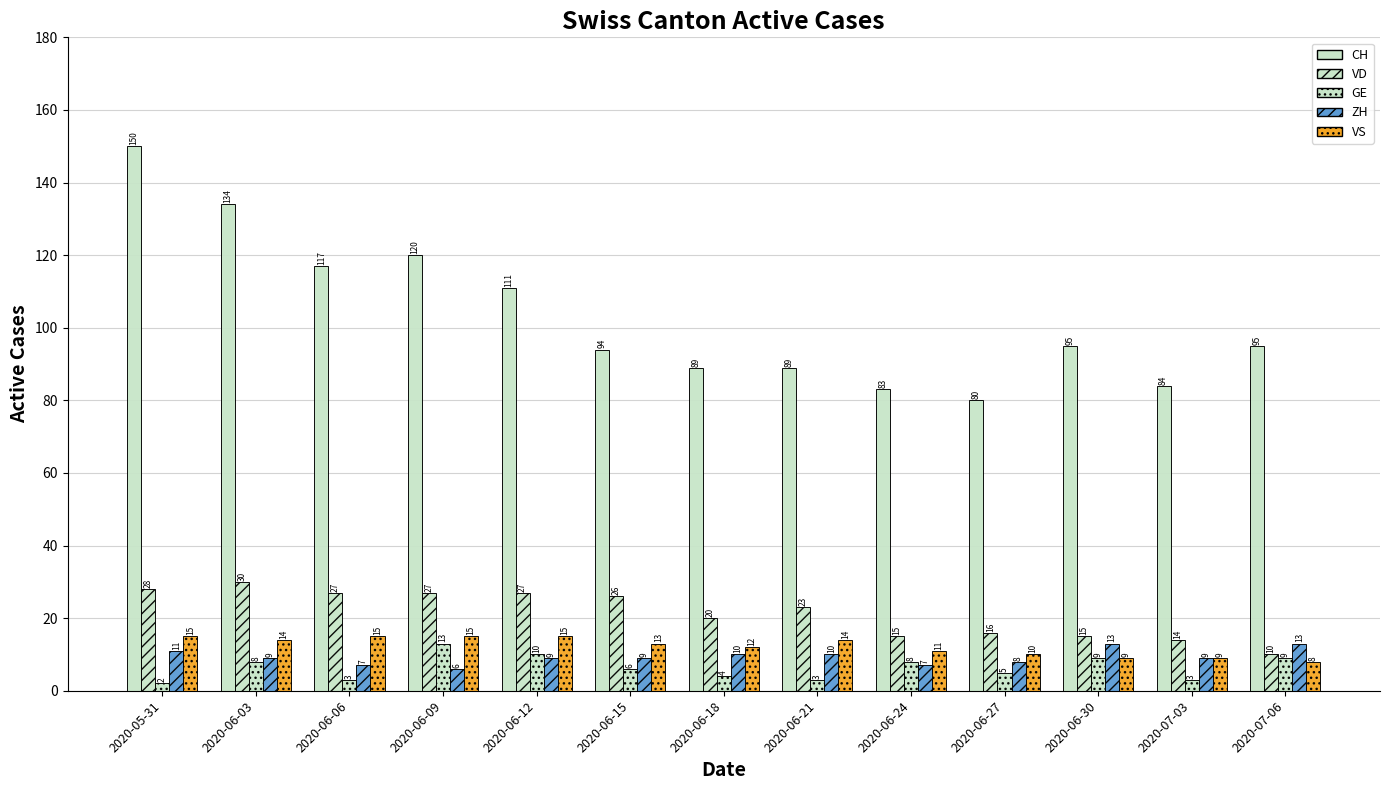

What is the average value of the ZH series?

9